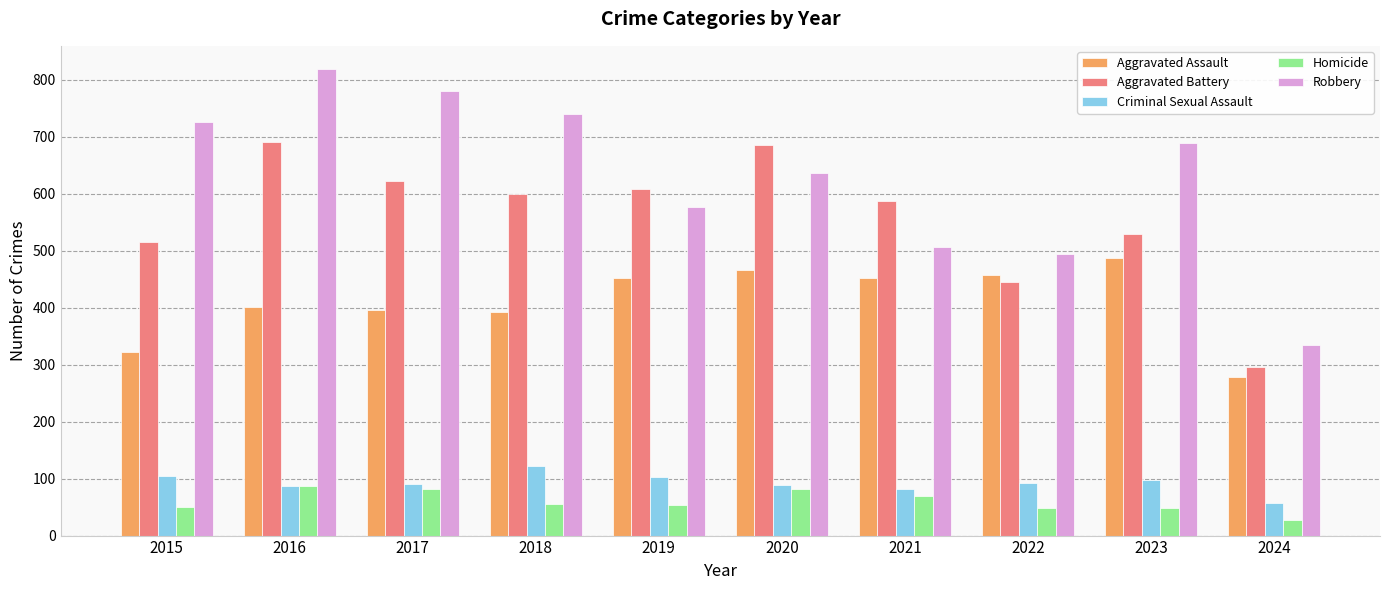

Which series has the largest range (max minus min)?

Robbery